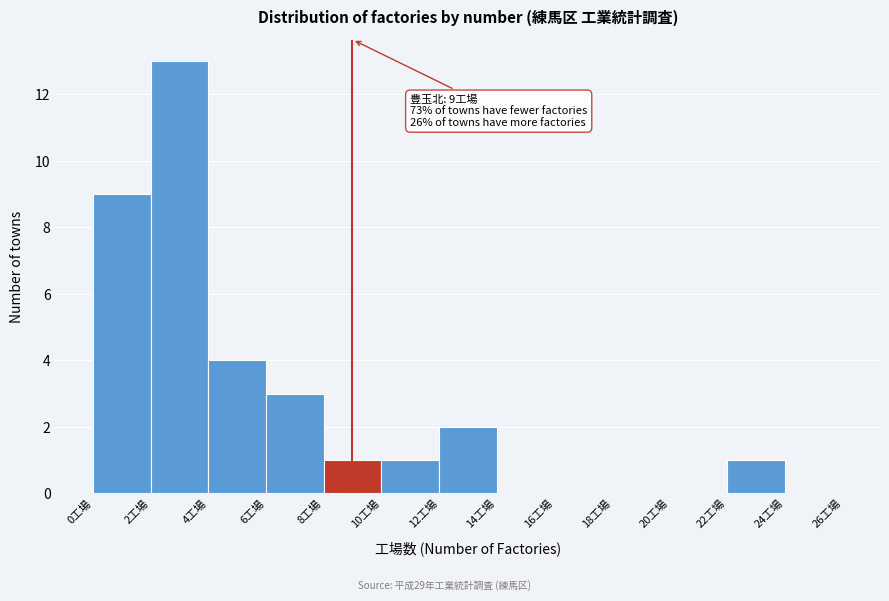

Which range on the x-axis has the tallest bar?

2 to 4